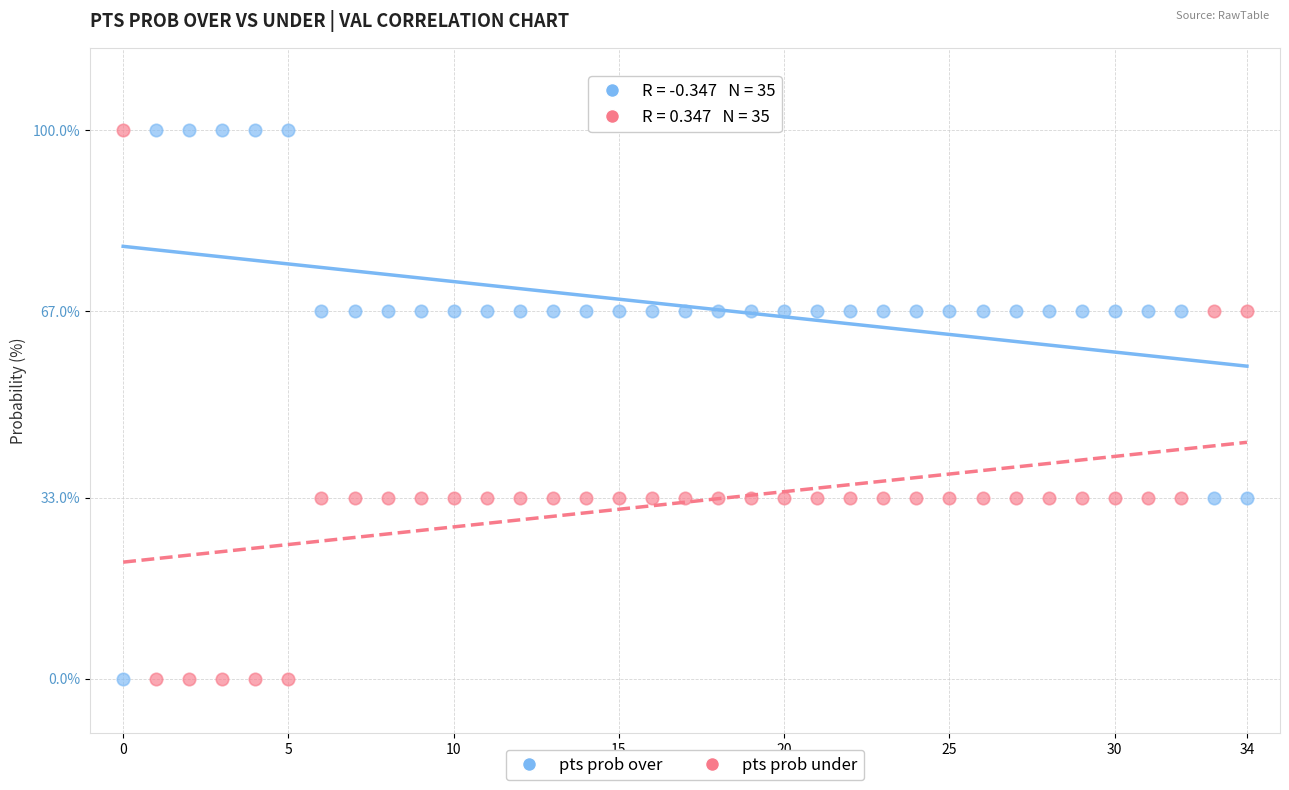

Across all data points, what is the range of Y values (max minus min)?

100